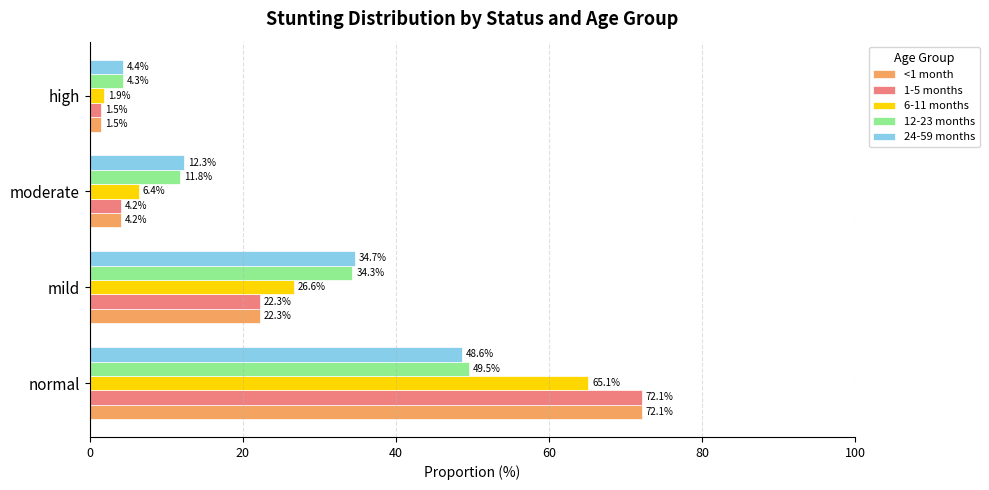

How many data points does each series have?

4